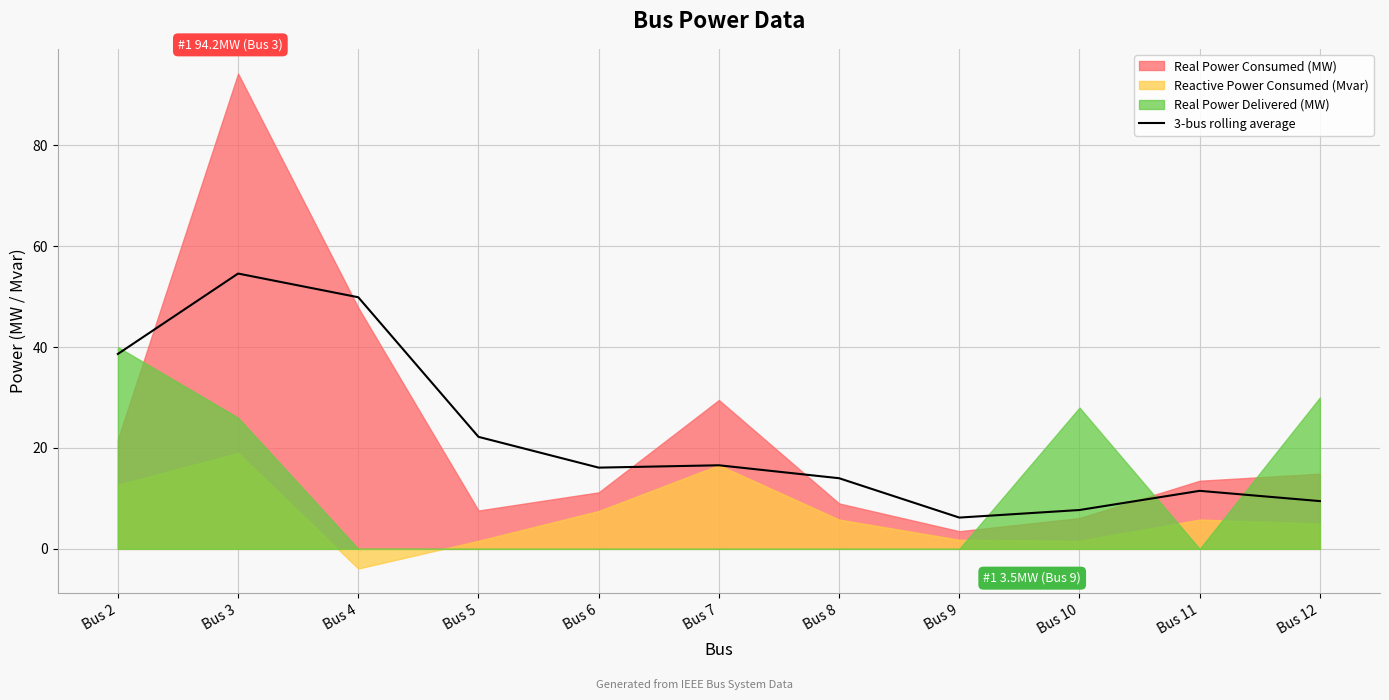

At which category does the data reach its first local peak?

Bus 3